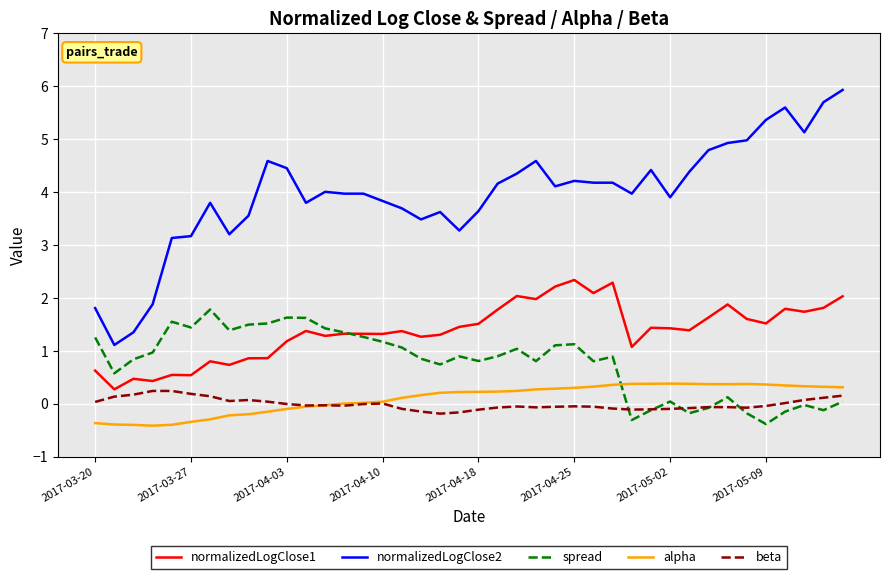

Does the chart display data point markers on the line(s)?

No